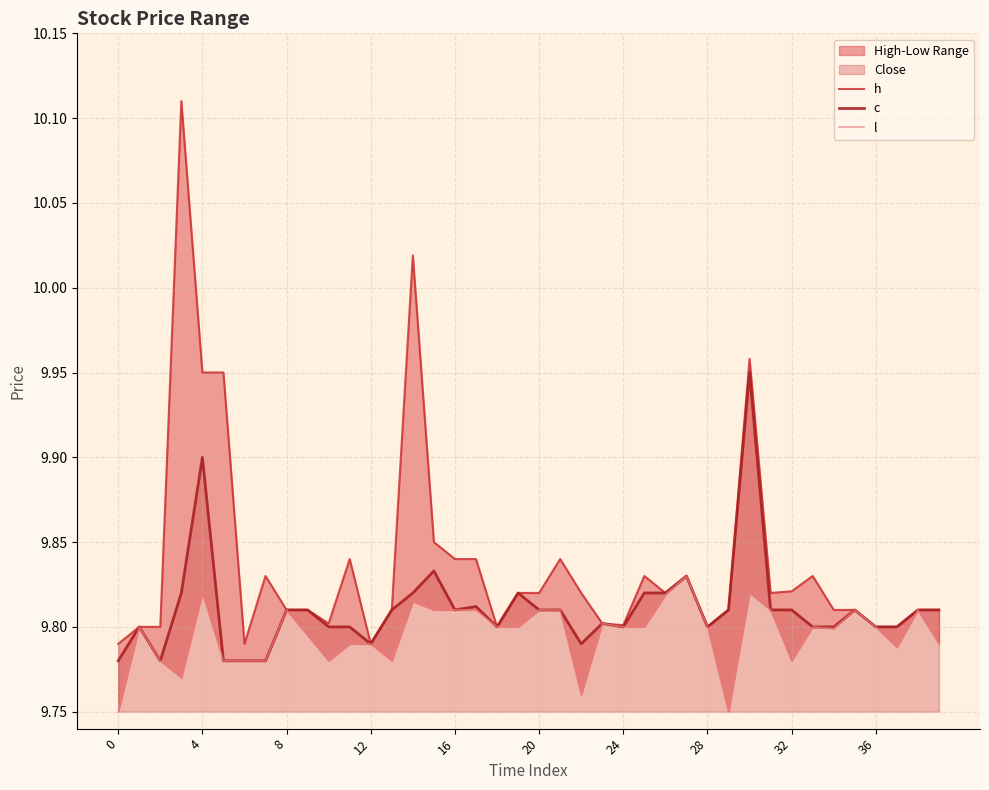

Is the value of c at 13 greater than the value of l at 19?

Yes